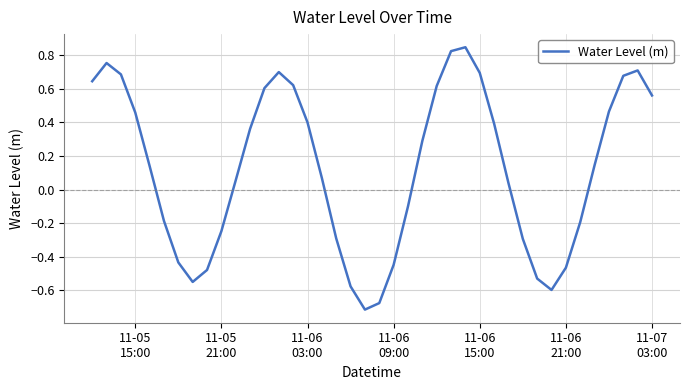

How many interior local peaks (higher than both neighbors) does the data have?

4